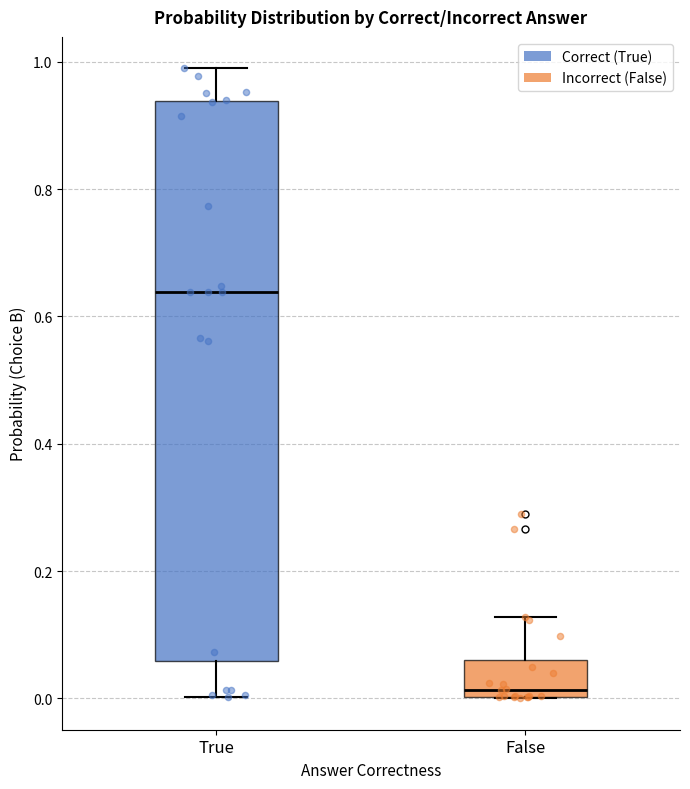

Reading left to right, read every box against the y-axis: the position of its median line, the range the box covers, and the ends of its whiskers. The values are not printed on the chart, so give them approximately, as read against the axis.

True: median 0.64, box 0.06 to 0.94, whiskers 0.00 to 0.98
False: median 0.02, box 0.00 to 0.06, whiskers 0.00 to 0.12